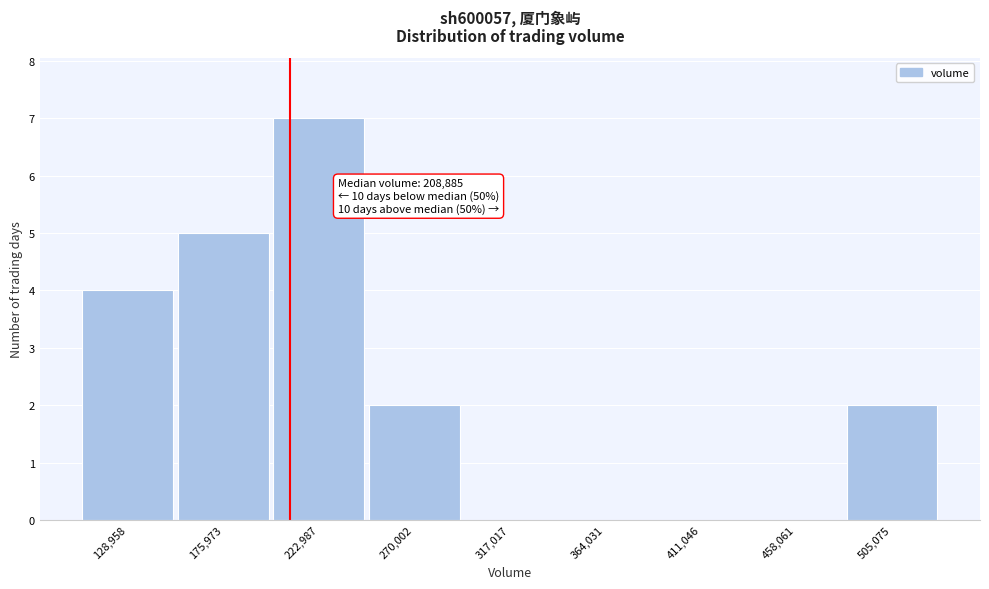

Over which range of the x-axis is the bar tallest?

200000 to 245000